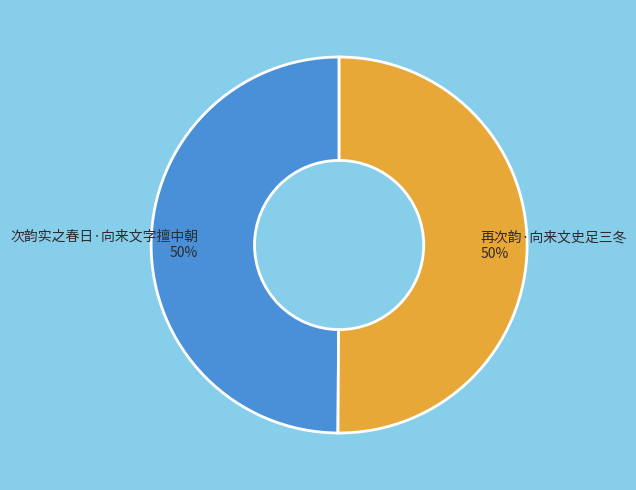

What percentage is the 次韵实之春日·向来文字擅中朝 slice, to the nearest percent?

50%